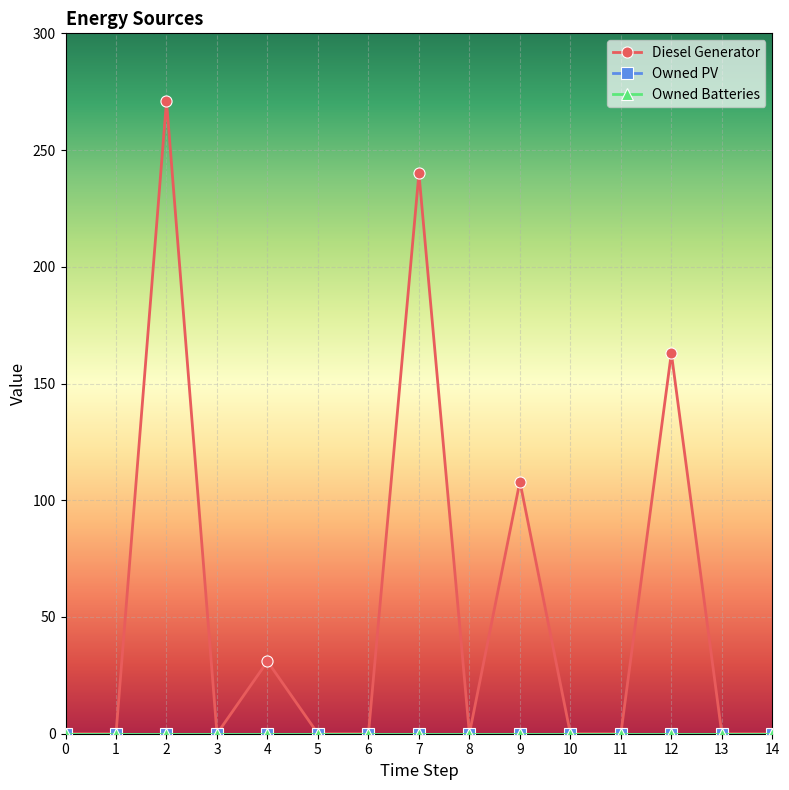

Does the chart have visible grid lines?

Yes